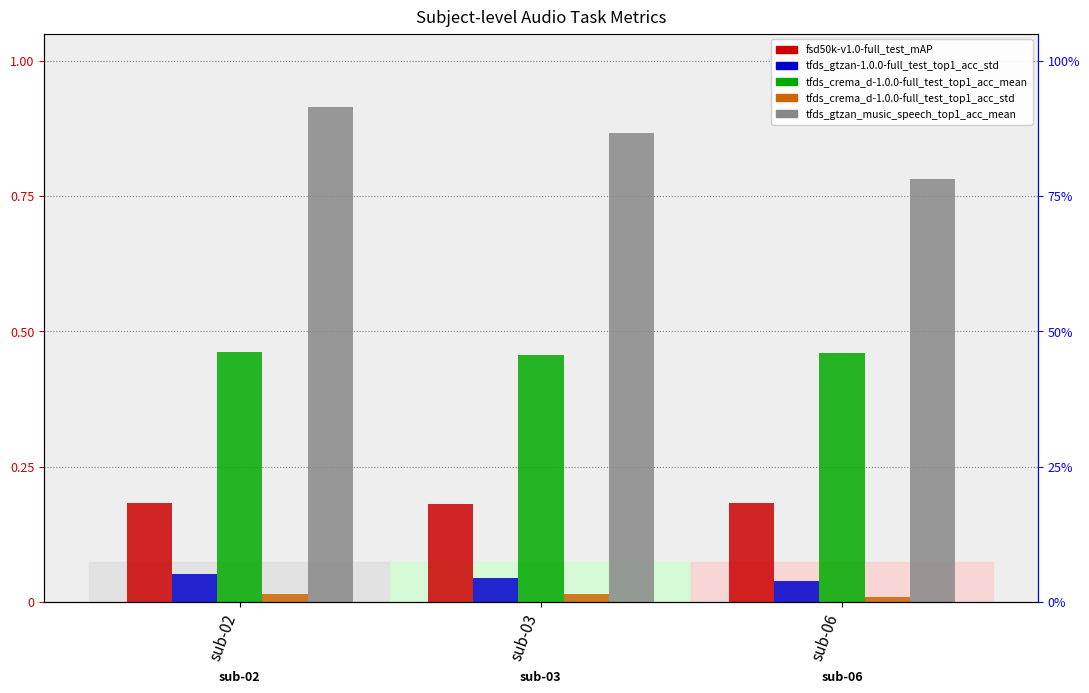

What is the difference between the highest and lowest values at sub-06?

0.8